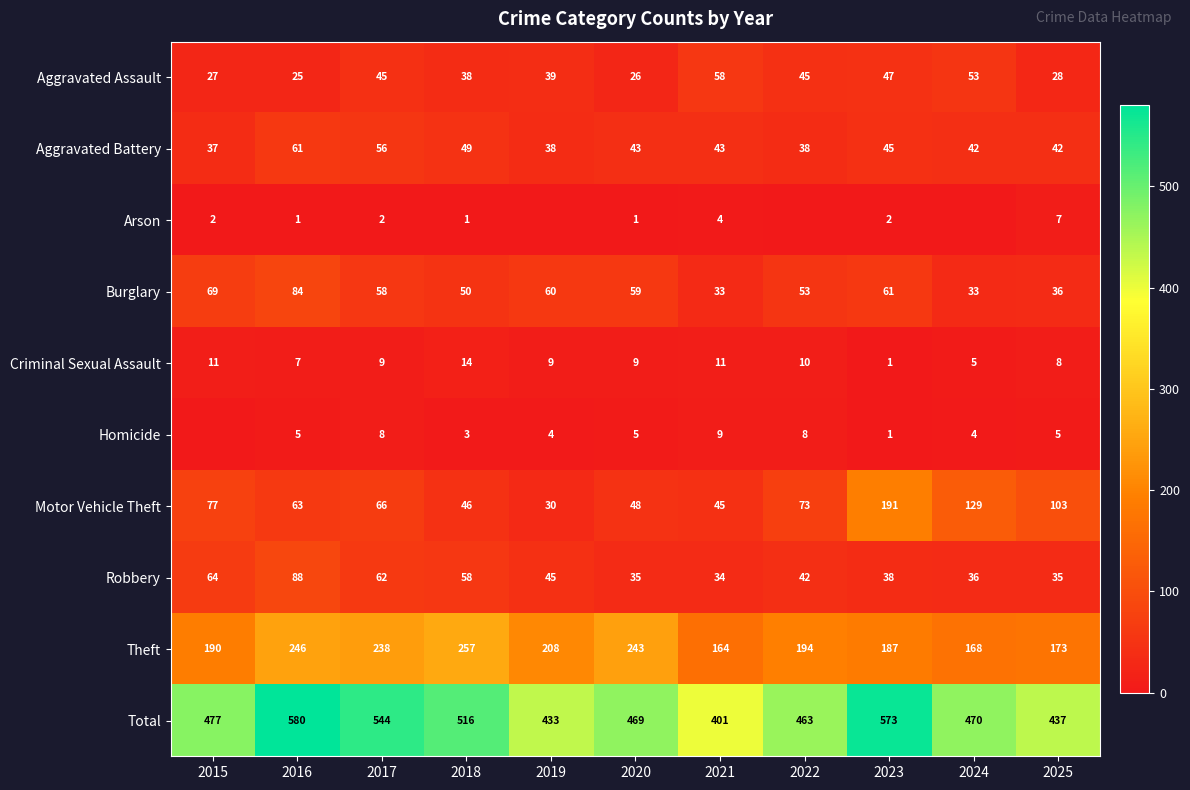

Rank the categories by Motor Vehicle Theft value from lowest to highest.

2019, 2021, 2018, 2020, 2016, 2017, 2022, 2015, 2025, 2024, 2023